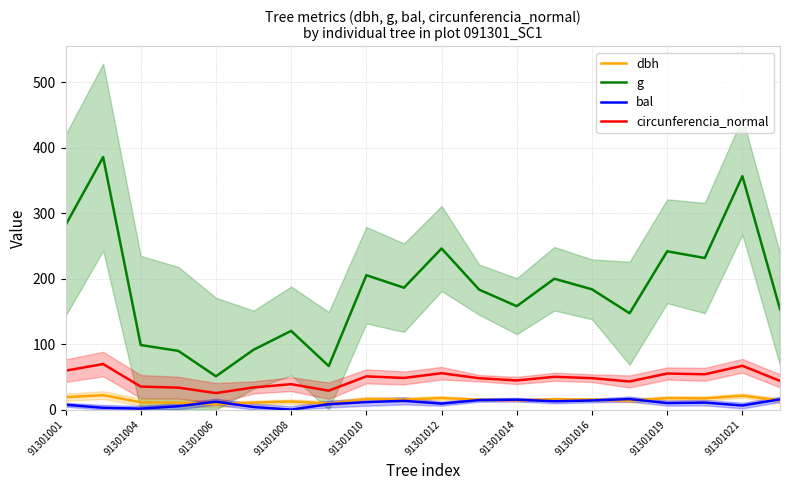

True or false: bal and circunferencia_normal intersect in this chart.

False